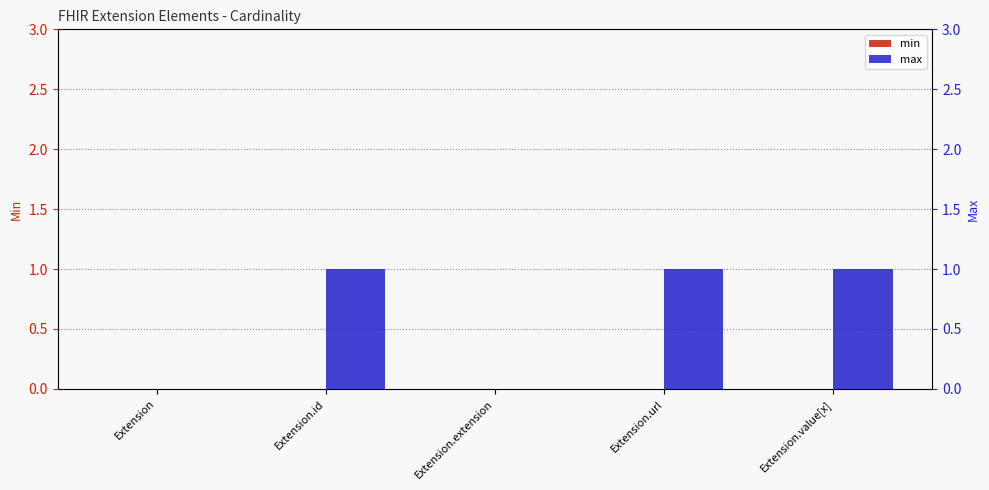

Are the bars grouped side by side (vs. stacked)?

Yes